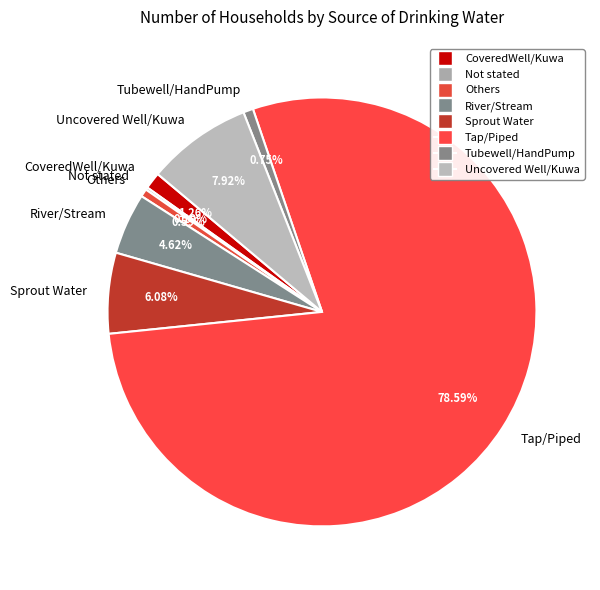

True or false: Others accounts for 11% of the total.

False